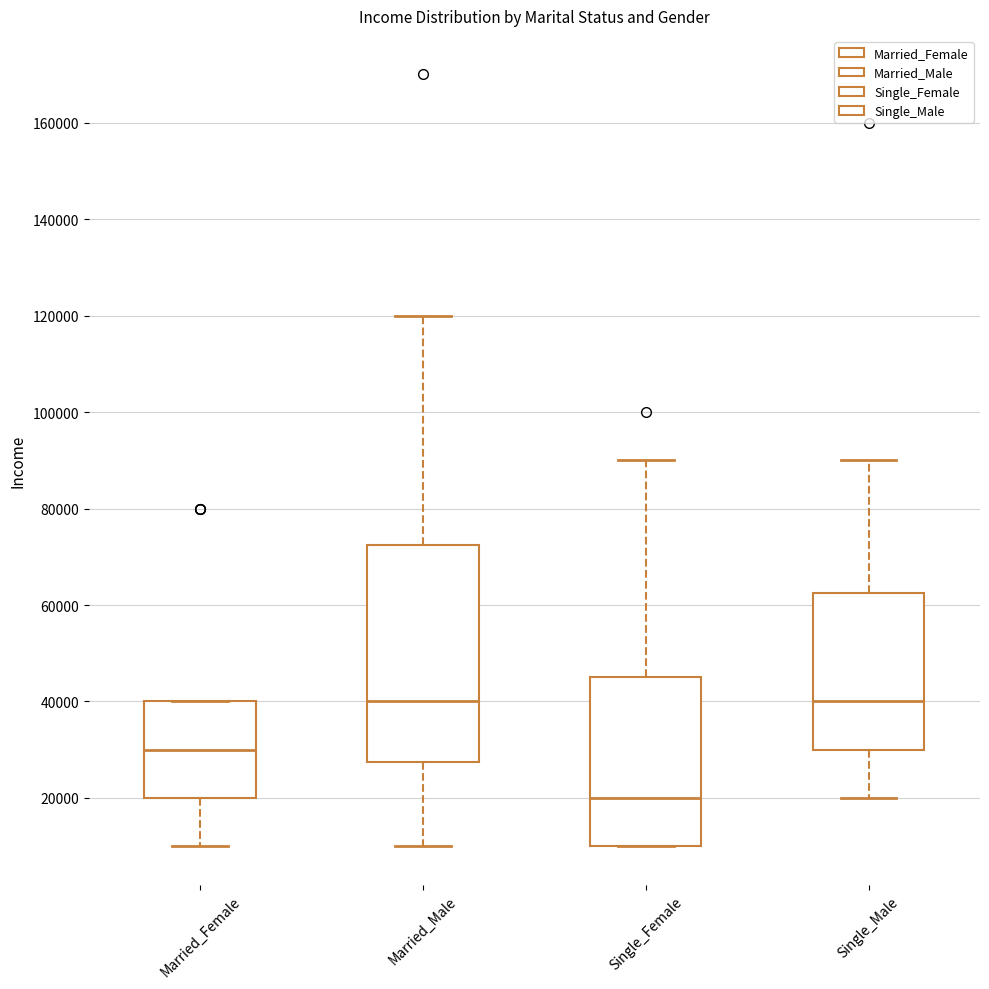

Where does the median line of the box for Single_Male sit on the y-axis? The values are not printed on the chart, so give them approximately, as read against the axis.

40000